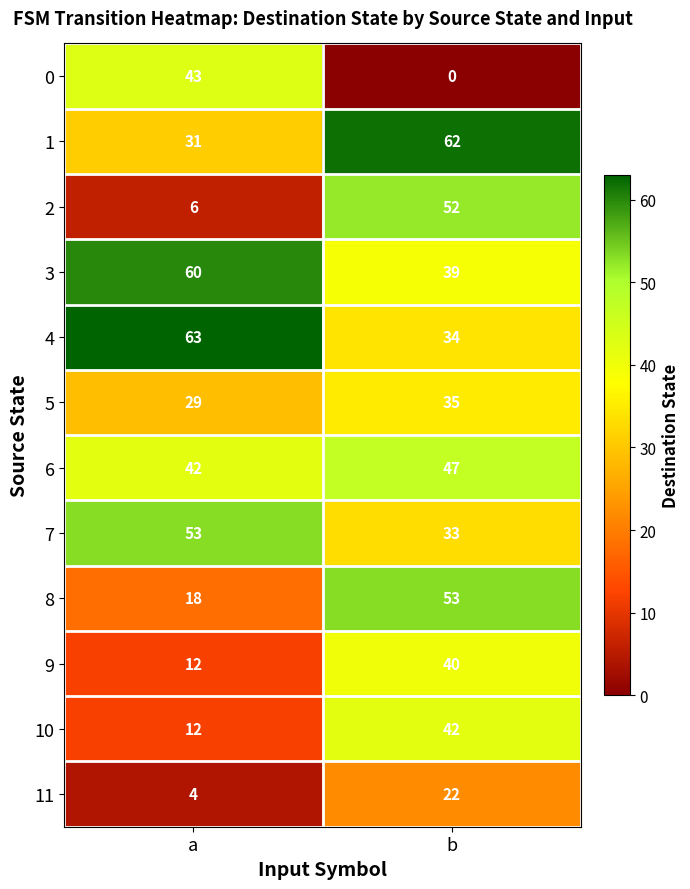

The value of 5 at b is 60. True or false?

False